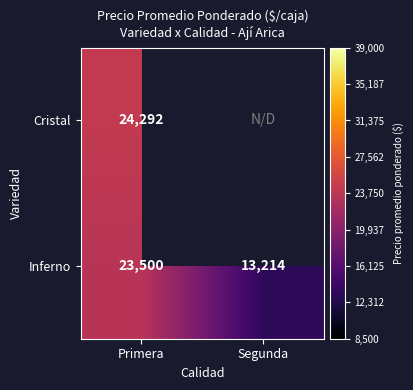

Which category has the highest value in the Inferno series?

Primera